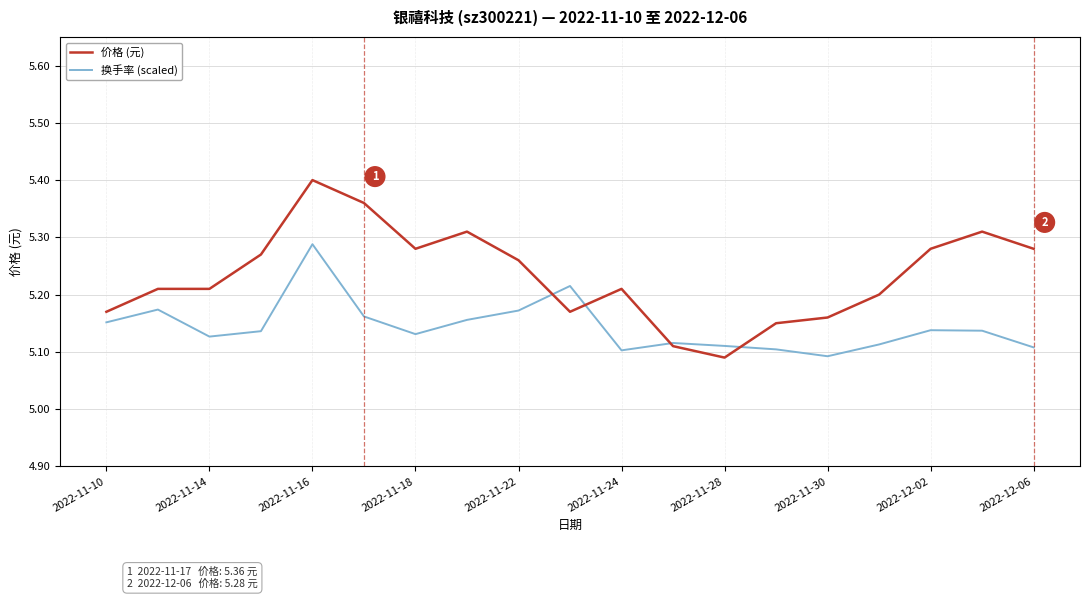

Which series has the largest total across all categories?

价格 (元)